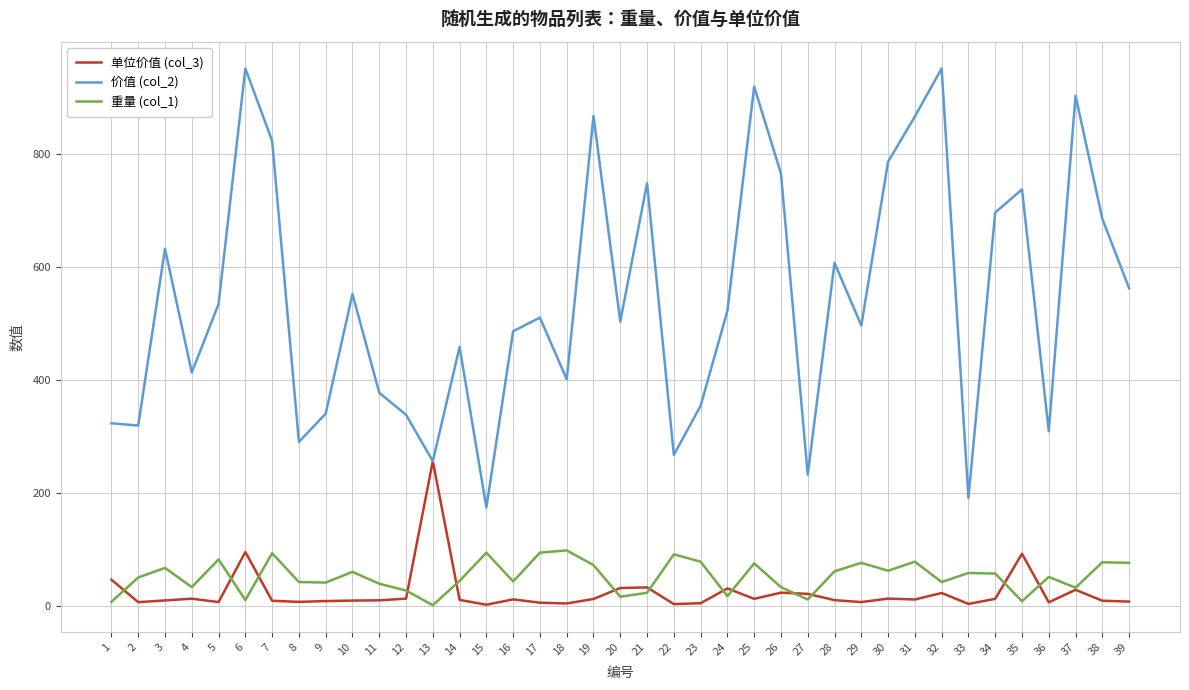

Which category has the lowest value in the 价值 (col_2) series?

15